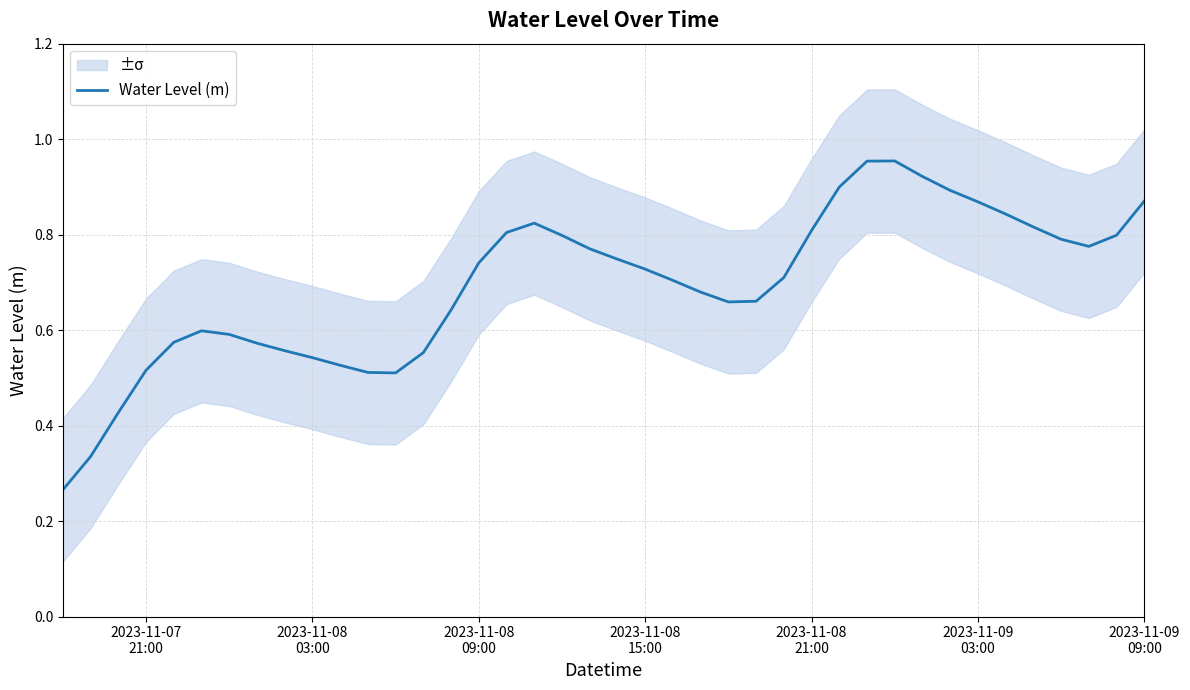

How many interior local peaks (higher than both neighbors) does the data have?

3